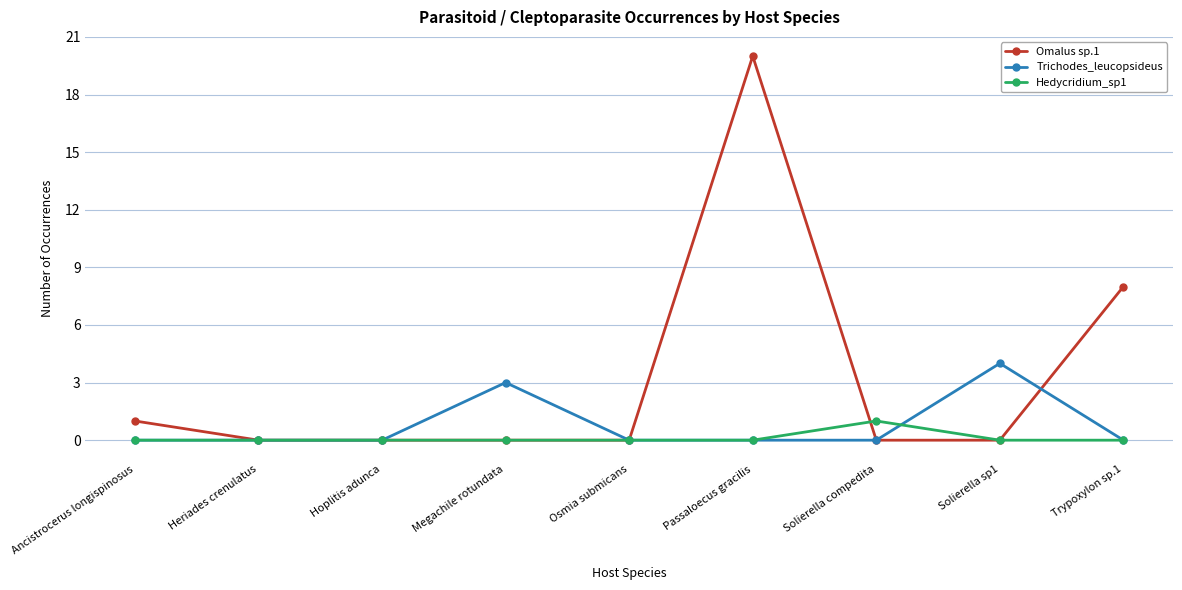

How many series are shown in this chart?

3